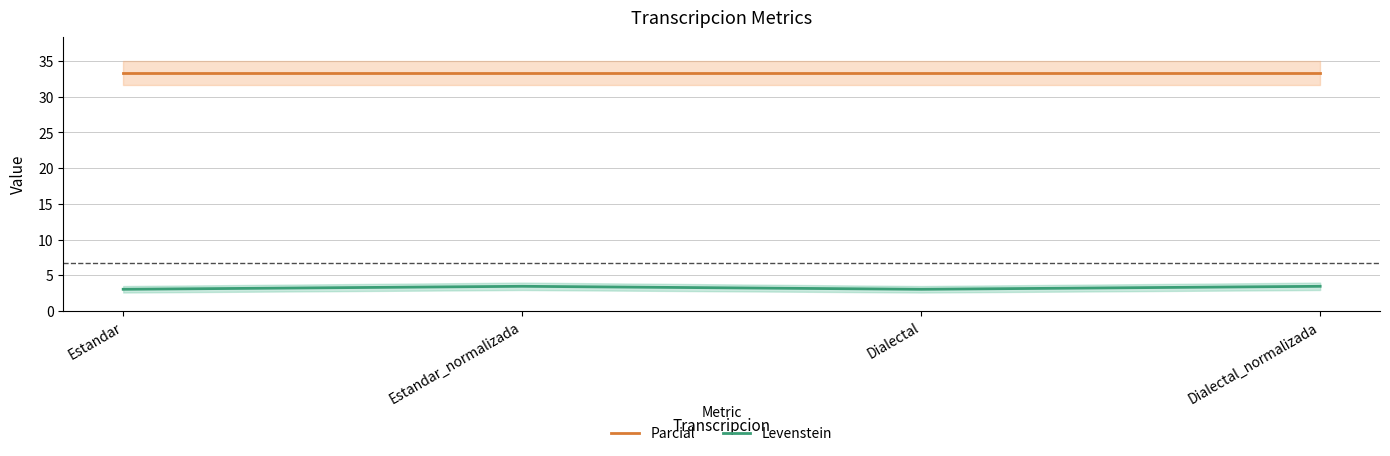

Reading left to right, extract all data points from this chart.

Parcial: Estandar=33.3	Estandar_normalizada=33.3	Dialectal=33.3	Dialectal_normalizada=33.3
Levenstein: Estandar=3.0	Estandar_normalizada=3.4	Dialectal=3.0	Dialectal_normalizada=3.4